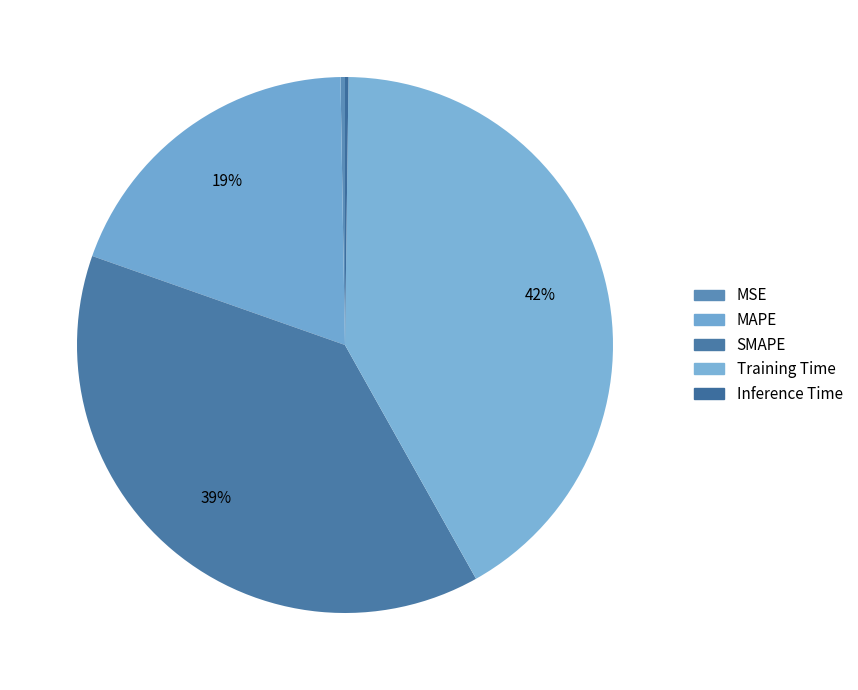

Between SMAPE and MSE, which is larger?

SMAPE